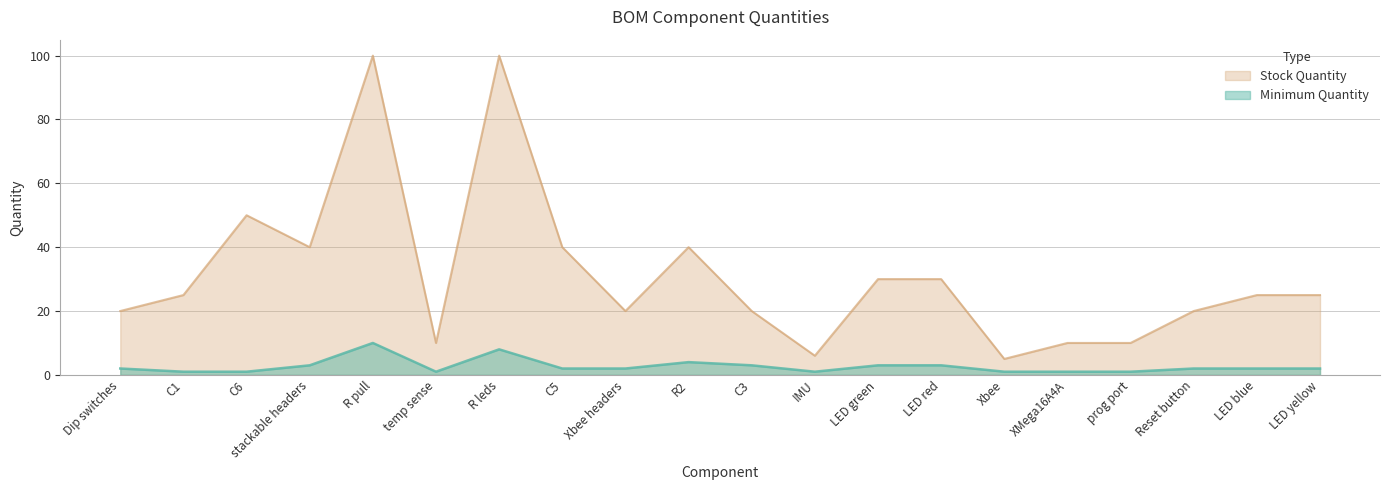

What is the sum of the Minimum Quantity values at LED yellow and LED red?

5